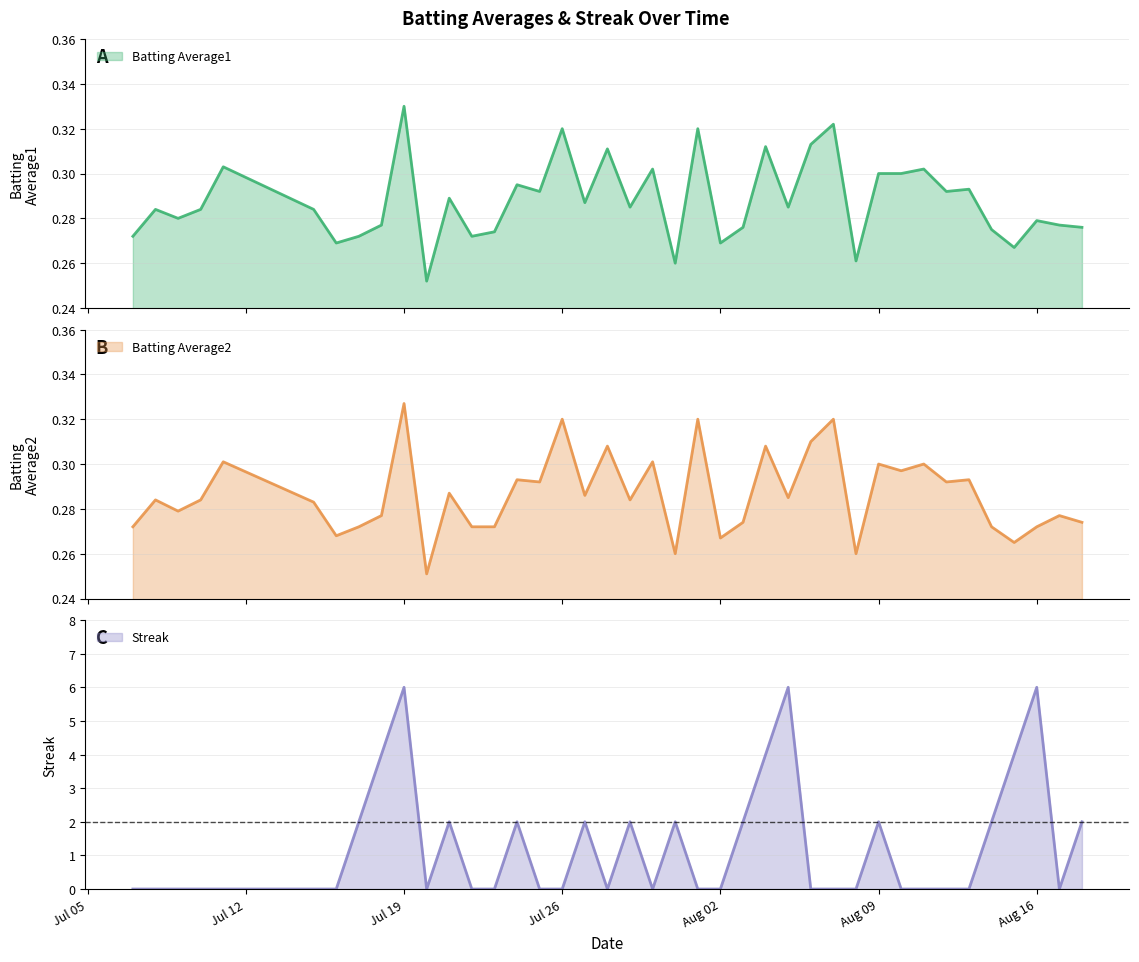

True or false: Batting Average2 and Batting Average1 intersect in this chart.

False